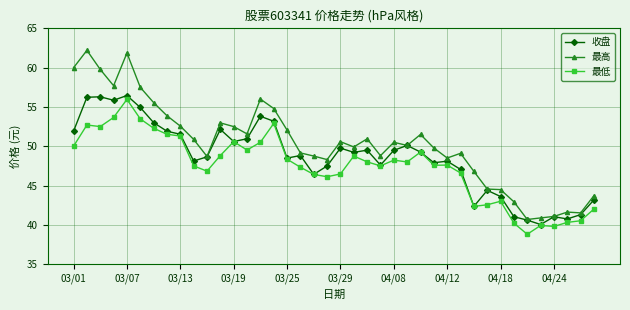

True or false: 最低 and 最高 cross at least once.

False